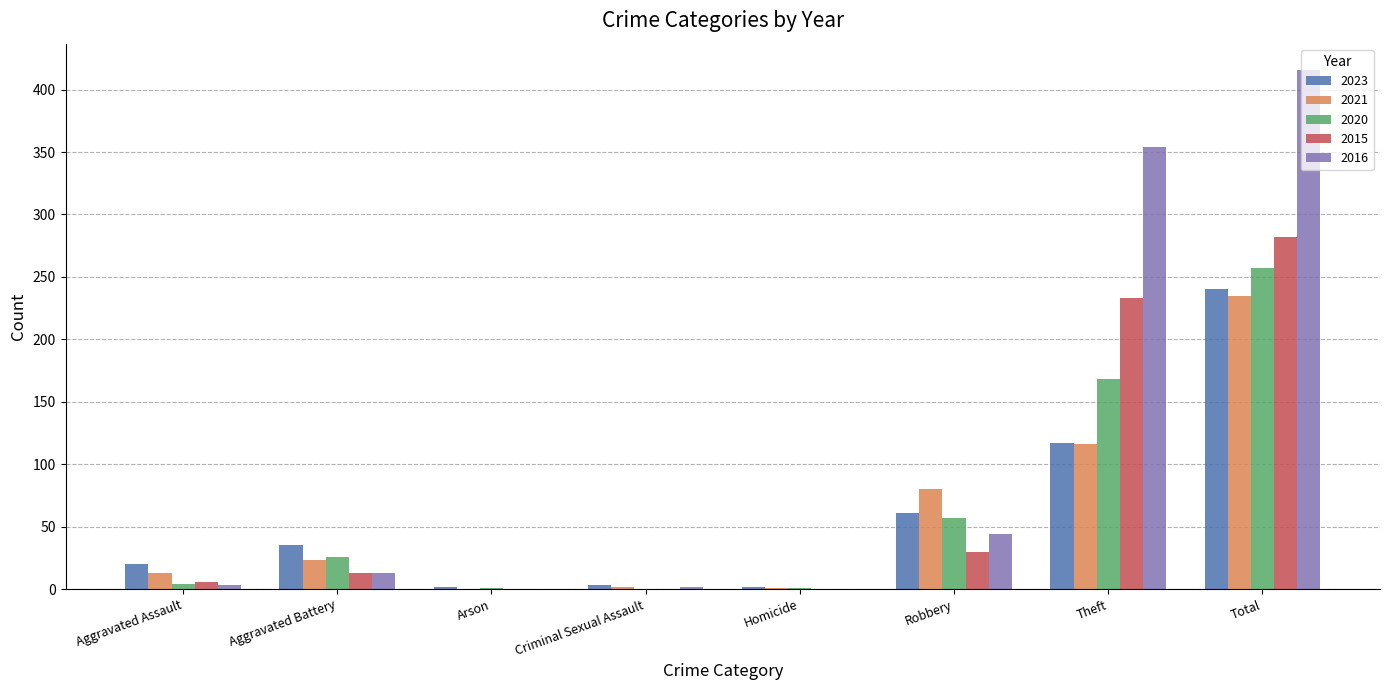

Is it true that 2016 equals 0 at Homicide?

True